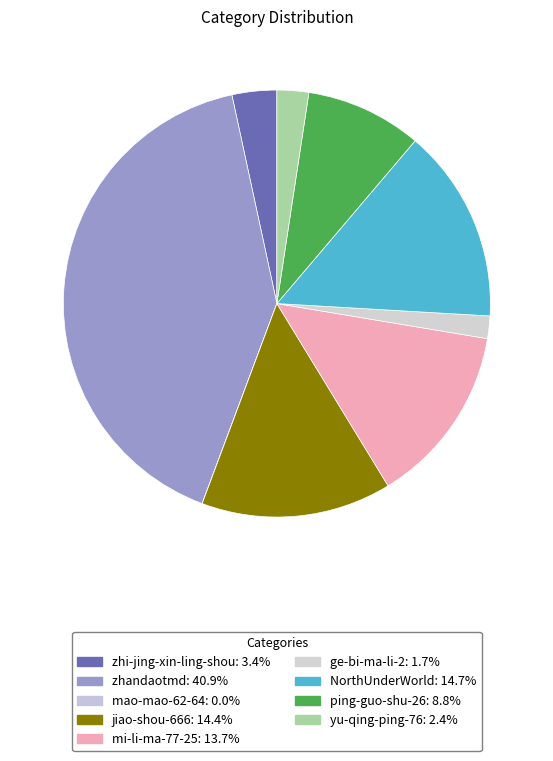

The mao-mao-62-64 slice represents 7% of the pie. True or false?

False